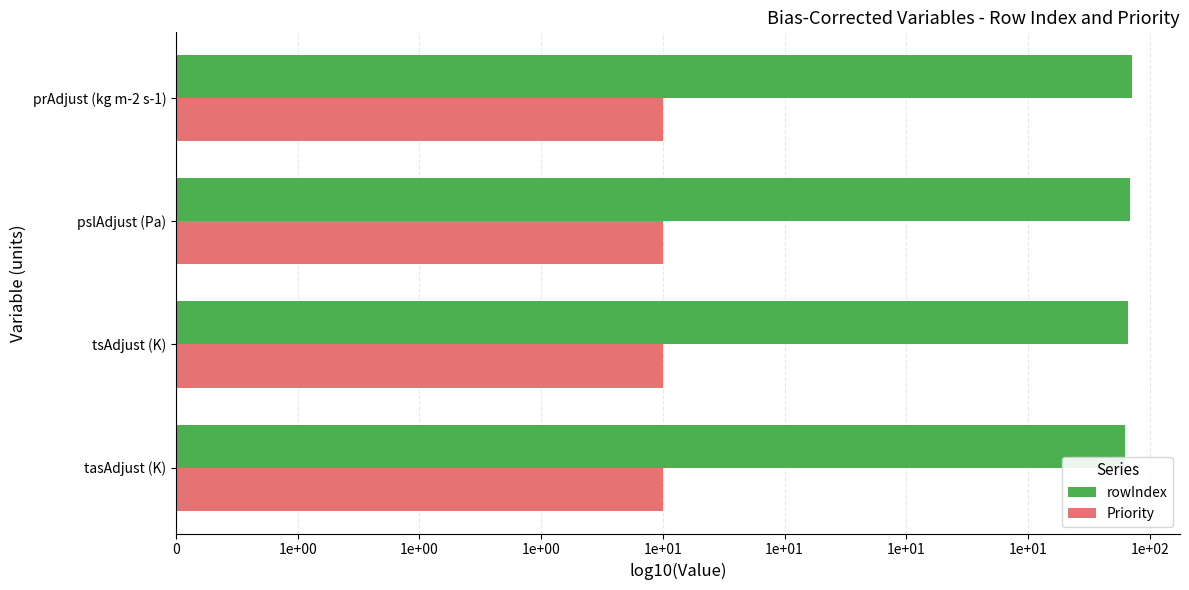

What are all the series names shown in the legend?

rowIndex, Priority